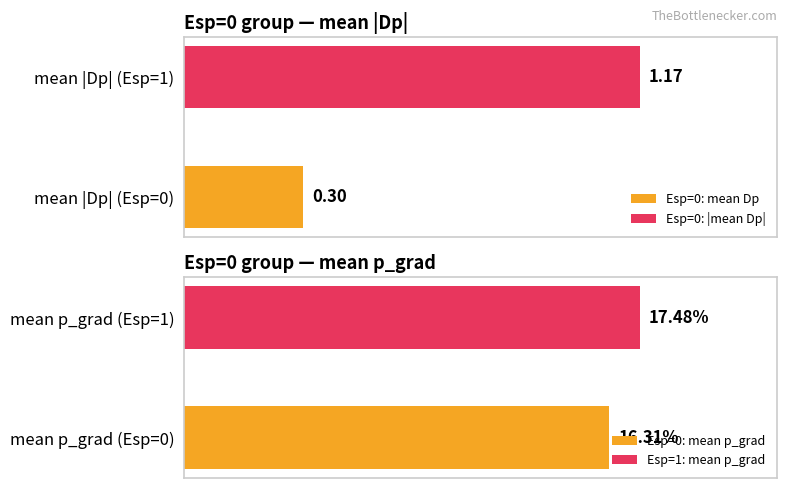

Is the value of p_grad at 0 greater than the value of Dp at 0?

Yes